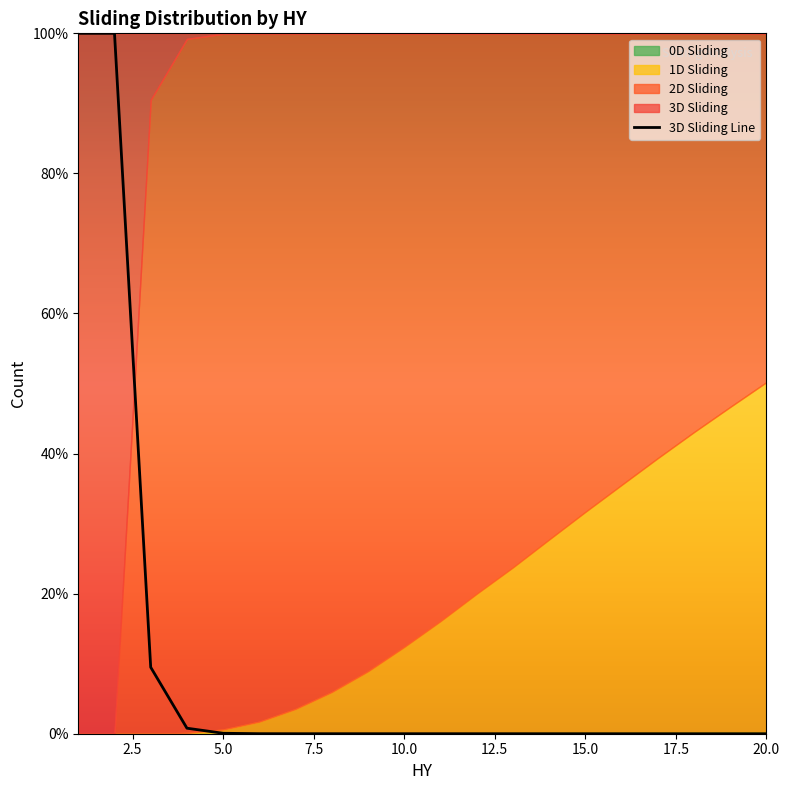

Count the number of values greater than 0.

8